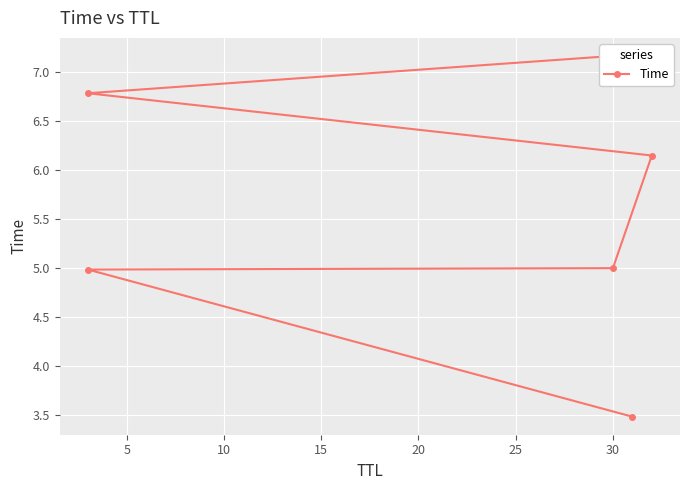

What is the maximum value shown in the chart?

7.2